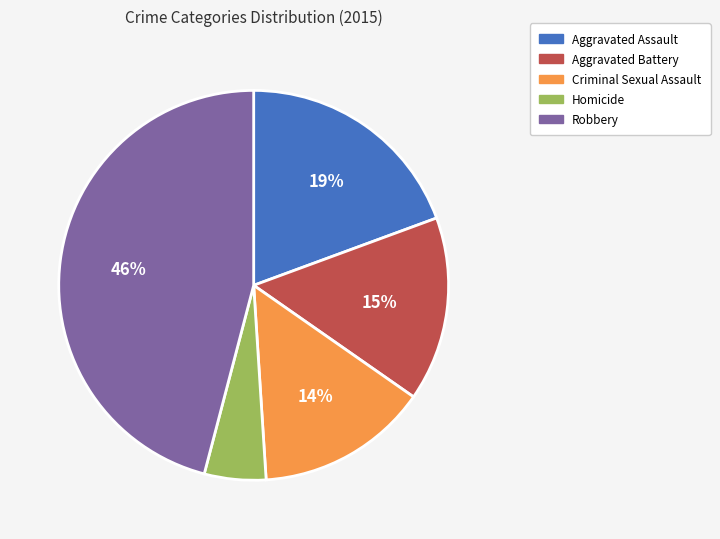

Count the number of slices in the pie.

5